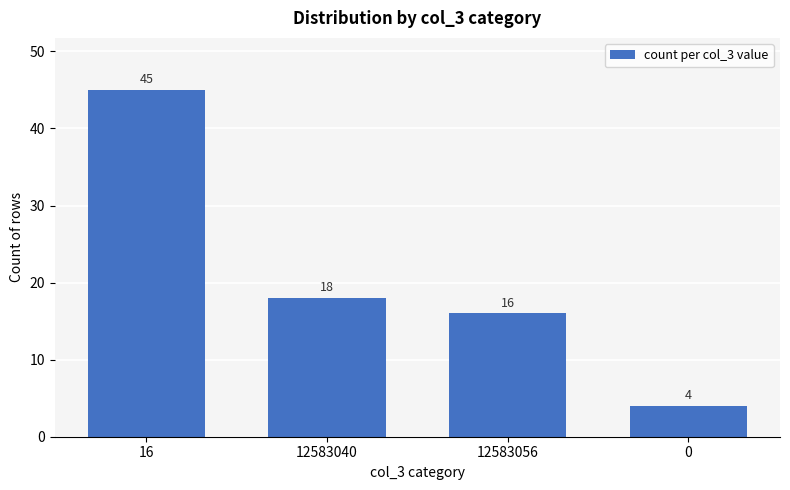

Rank the categories by value from highest to lowest.

16, 12583040, 12583056, 0